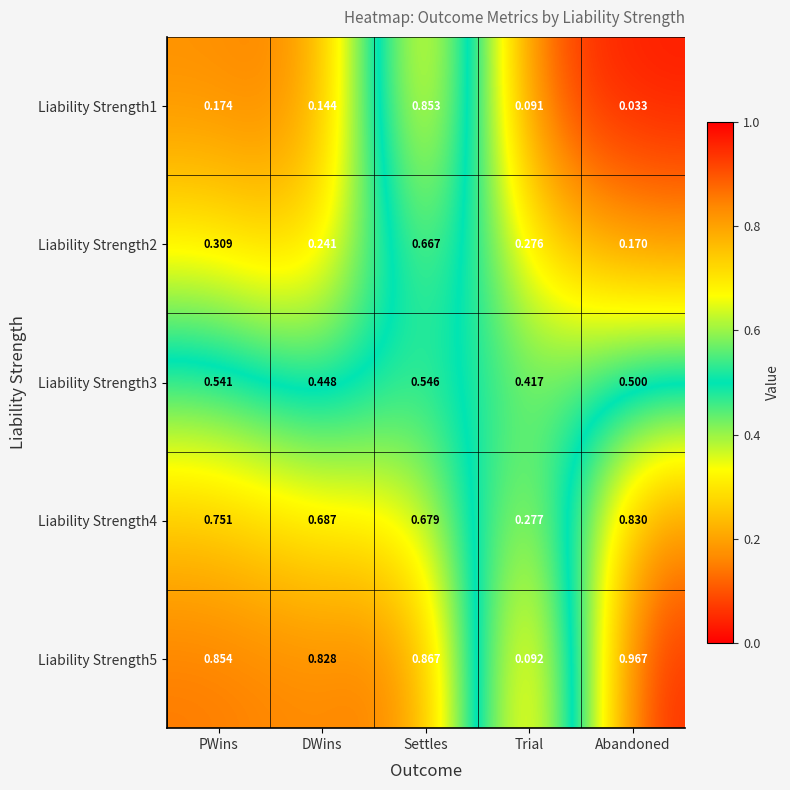

At which category does the chart reach its peak across all series?

Abandoned